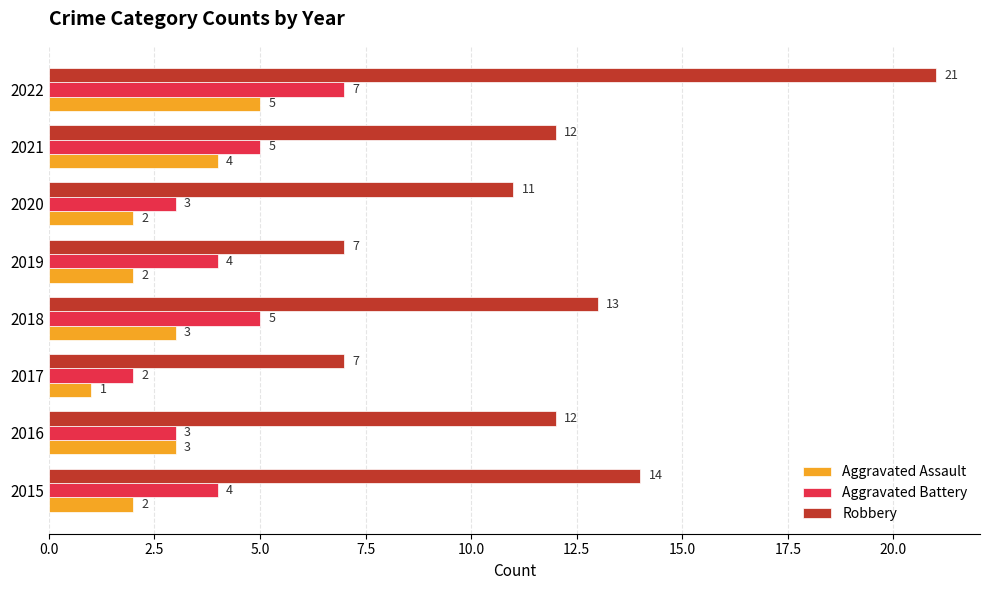

What is the approximate value of Robbery at 2019?

7